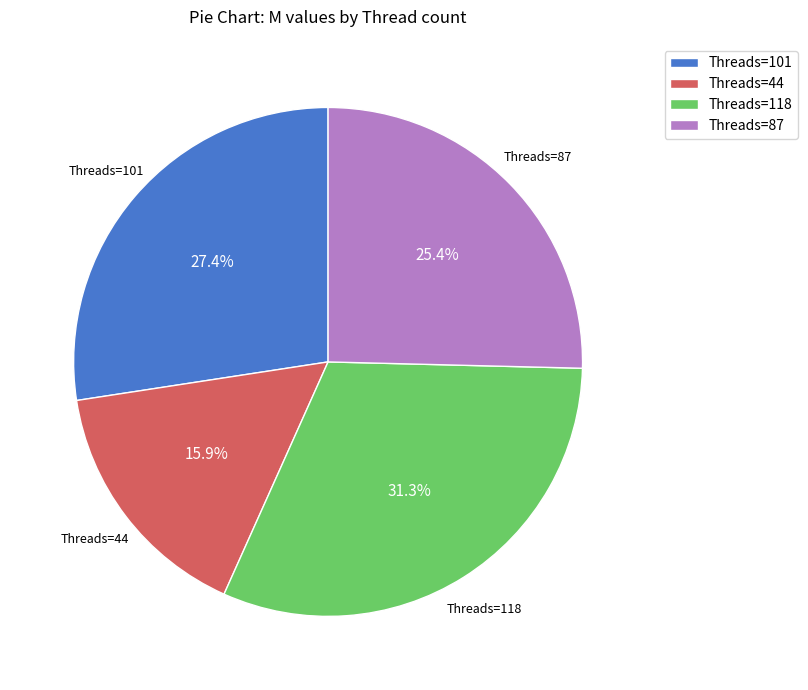

Does any single category account for the majority?

No